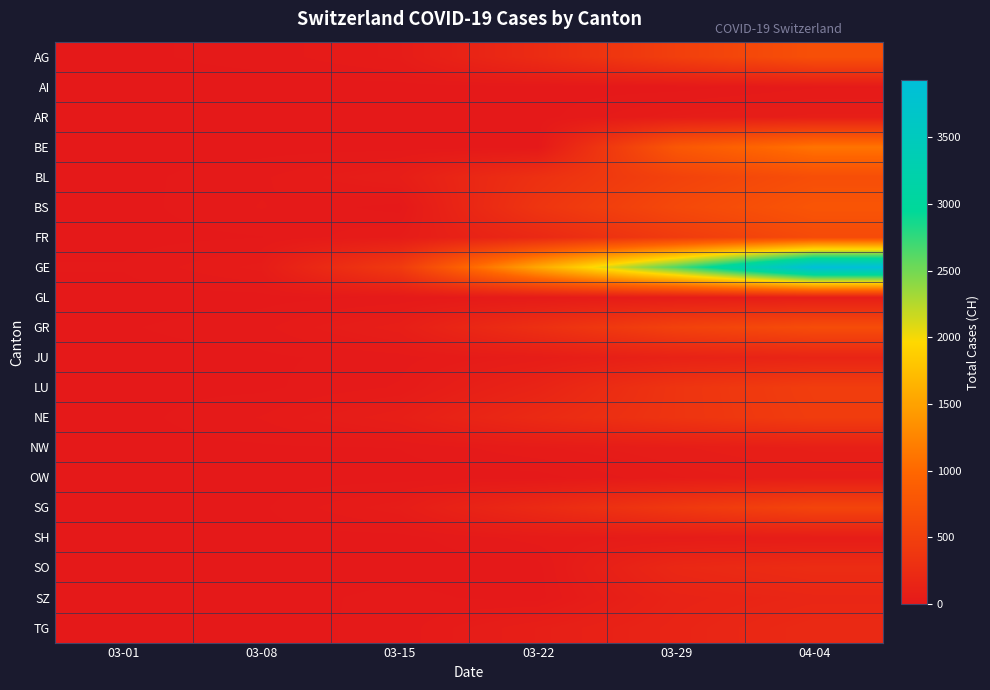

Reading right to left, extract all data points from this chart.

AG: 04-04=702	03-29=485	03-22=235	03-15=43	03-08=14	03-01=4
AI: 04-04=21	03-29=0	03-22=0	03-15=0	03-08=0	03-01=0
AR: 04-04=66	03-29=48	03-22=0	03-15=0	03-08=1	03-01=0
BE: 04-04=1106	03-29=798	03-22=0	03-15=0	03-08=0	03-01=2
BL: 04-04=682	03-29=524	03-22=299	03-15=62	03-08=20	03-01=2
BS: 04-04=767	03-29=605	03-22=356	03-15=0	03-08=24	03-01=1
FR: 04-04=636	03-29=440	03-22=201	03-15=40	03-08=7	03-01=1
GE: 04-04=3928	03-29=2638	03-22=1549	03-15=425	03-08=44	03-01=9
GL: 04-04=61	03-29=50	03-22=29	03-15=10	03-08=1	03-01=0
GR: 04-04=657	03-29=519	03-22=284	03-15=71	03-08=18	03-01=6
JU: 04-04=149	03-29=118	03-22=51	03-15=16	03-08=4	03-01=1
LU: 04-04=466	03-29=346	03-22=136	03-15=25	03-08=4	03-01=2
NE: 04-04=452	03-29=346	03-22=216	03-15=74	03-08=24	03-01=1
NW: 04-04=80	03-29=59	03-22=36	03-15=8	03-08=5	03-01=0
OW: 04-04=56	03-29=37	03-22=0	03-15=0	03-08=0	03-01=0
SG: 04-04=554	03-29=396	03-22=212	03-15=49	03-08=5	03-01=0
SH: 04-04=47	03-29=41	03-22=30	03-15=1	03-08=1	03-01=0
SO: 04-04=250	03-29=190	03-22=0	03-15=0	03-08=0	03-01=0
SZ: 04-04=168	03-29=128	03-22=0	03-15=13	03-08=0	03-01=0
TG: 04-04=213	03-29=146	03-22=78	03-15=13	03-08=1	03-01=0